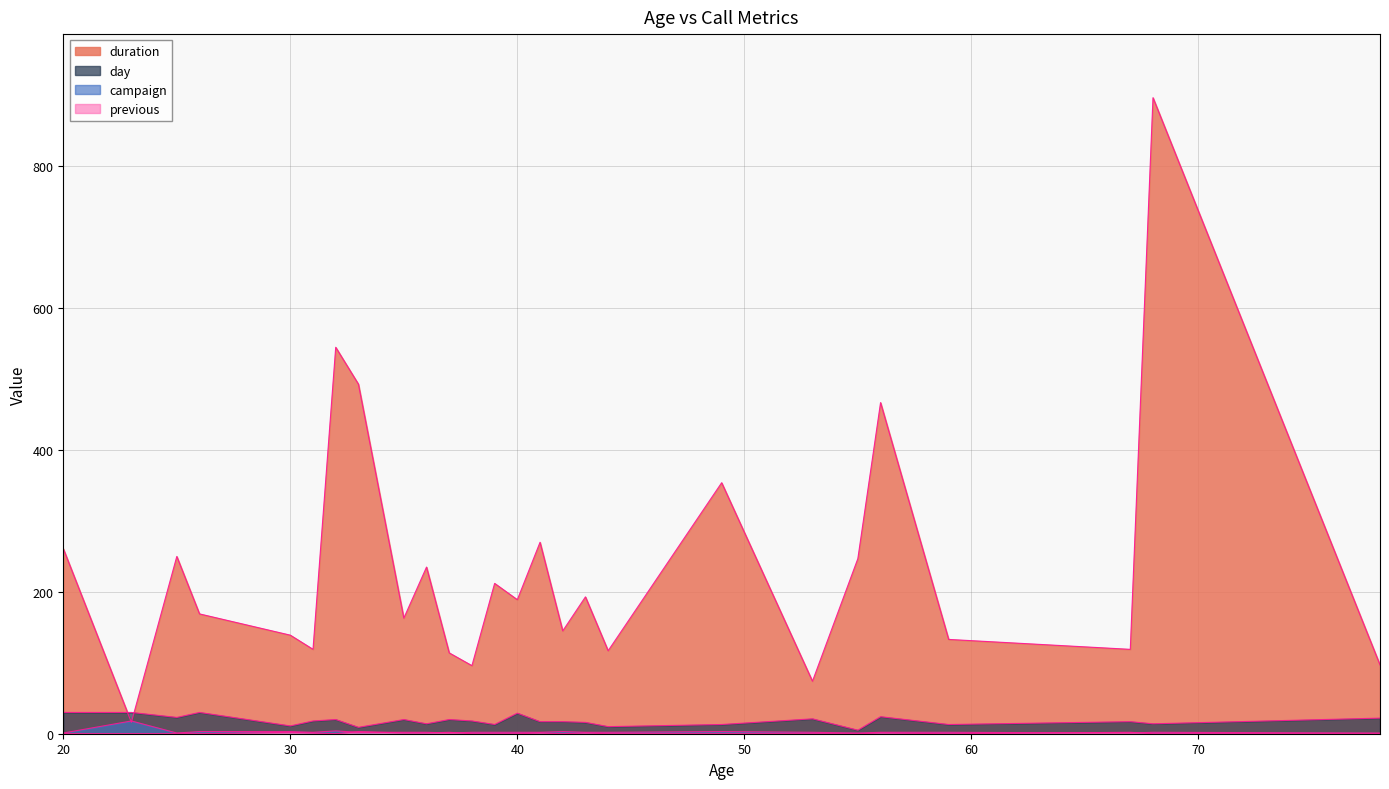

At which label does campaign first exceed 2?

23